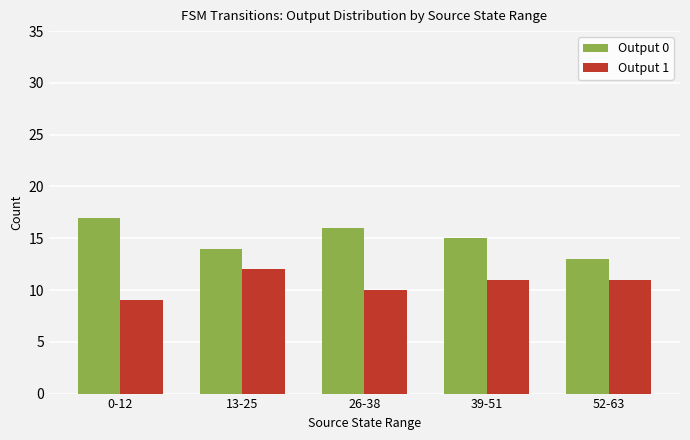

What are all the series names shown in the legend?

Output 0, Output 1